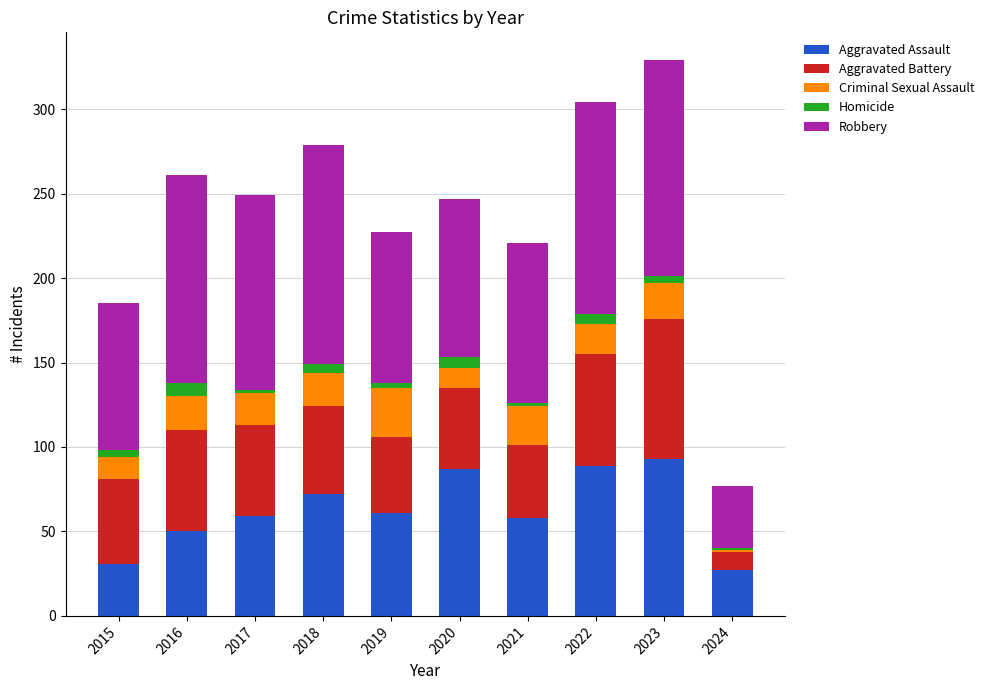

What is the average value of the Aggravated Assault series?

63